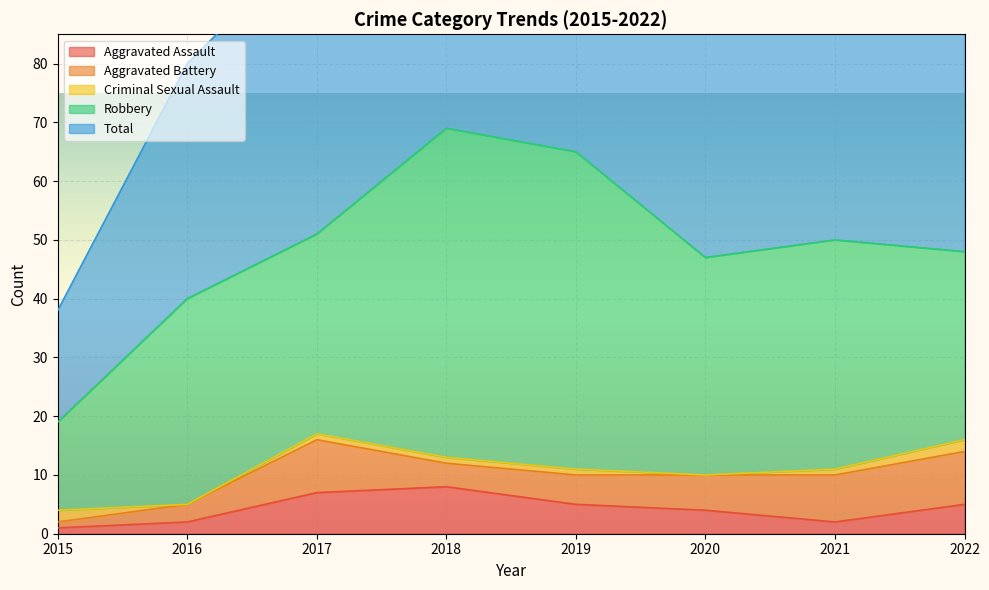

What is the lowest value of the Robbery series?

15